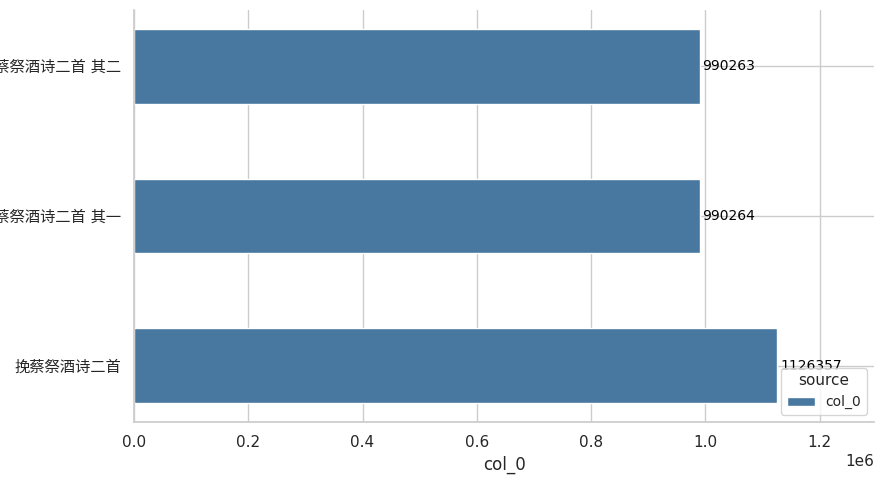

What is the minimum value shown in the chart?

990263